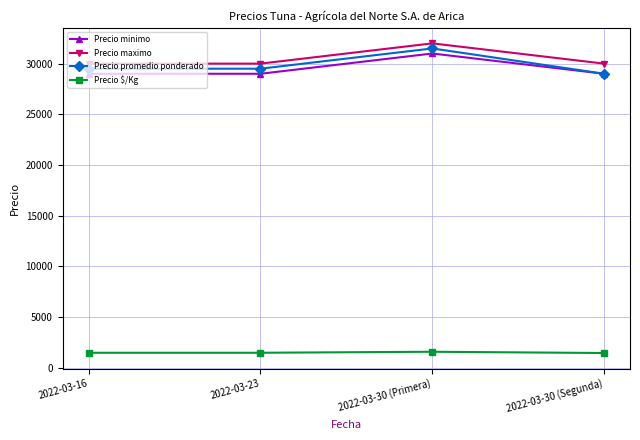

In Precio promedio ponderado, how many points are higher than both neighbors (excluding endpoints)?

1